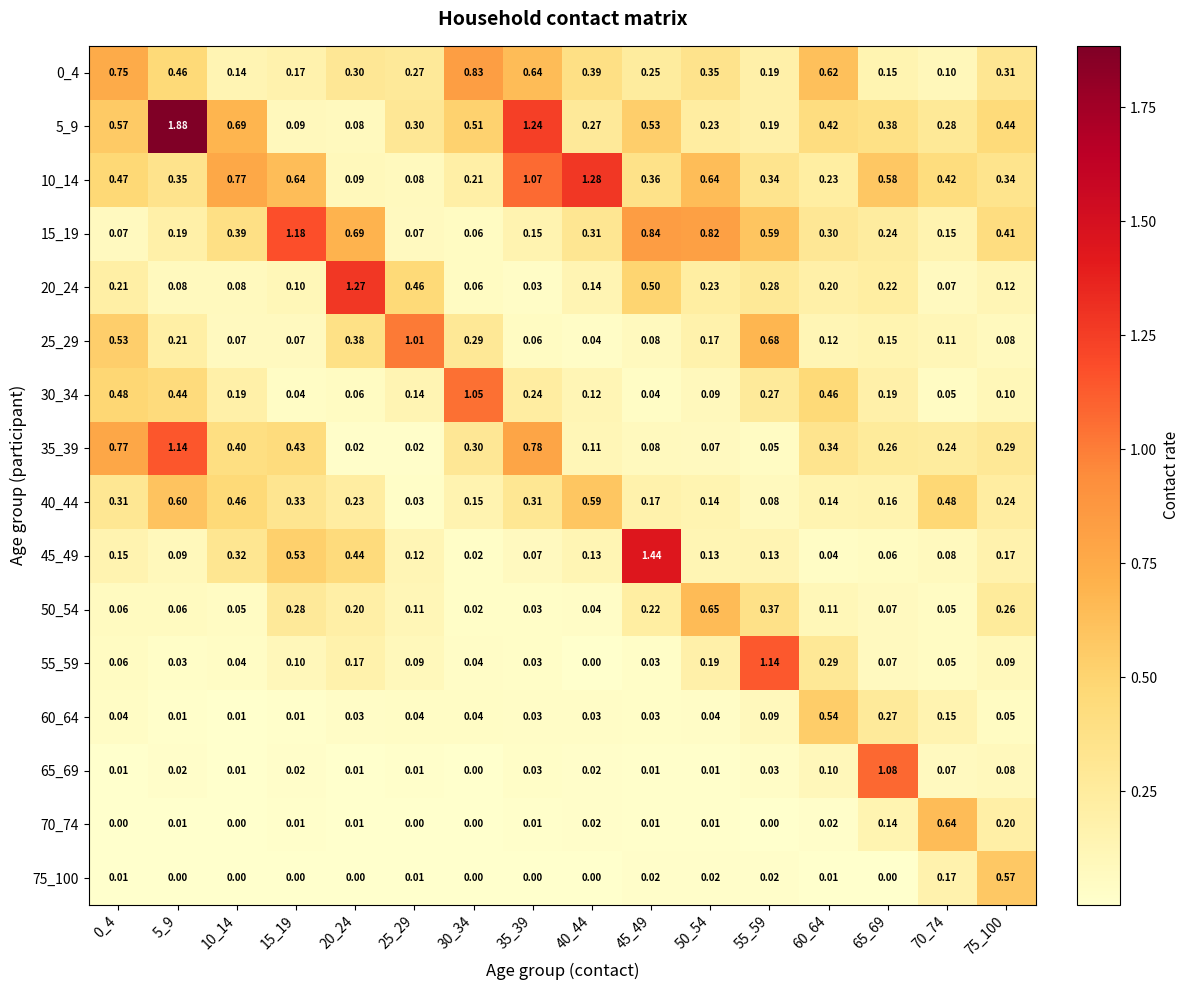

Is the value of 0_4 at 65_69 greater than the value of 60_64 at 15_19?

Yes